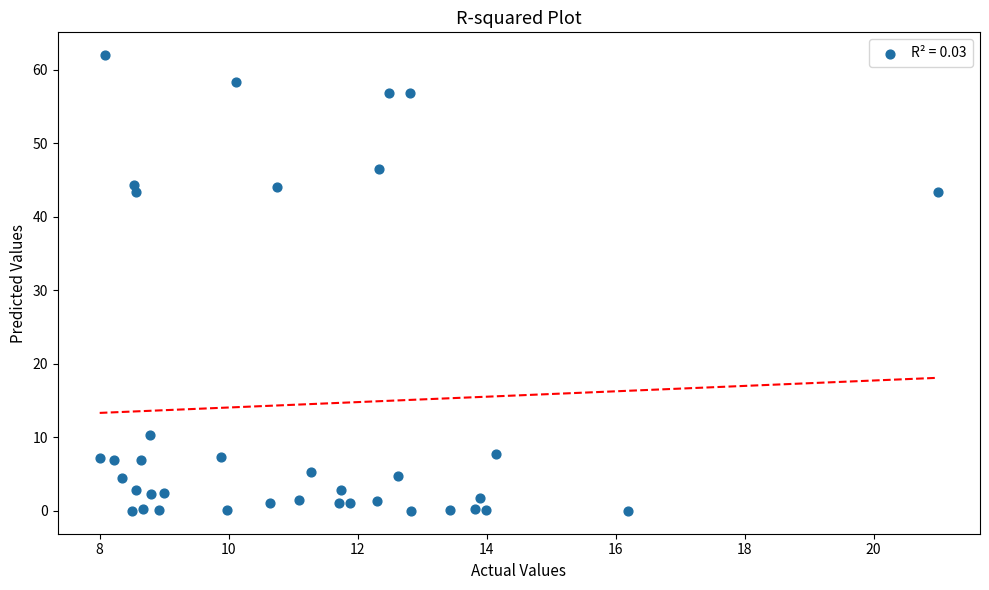

What is the range of X values (max minus min)?

13.0